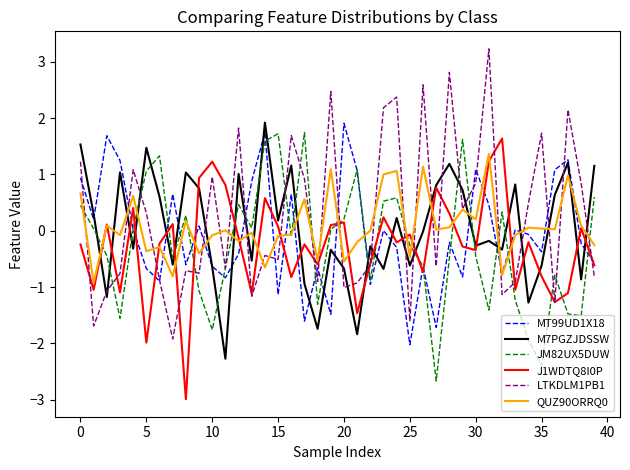

What is the highest value of the MT99UD1X18 series?

1.9